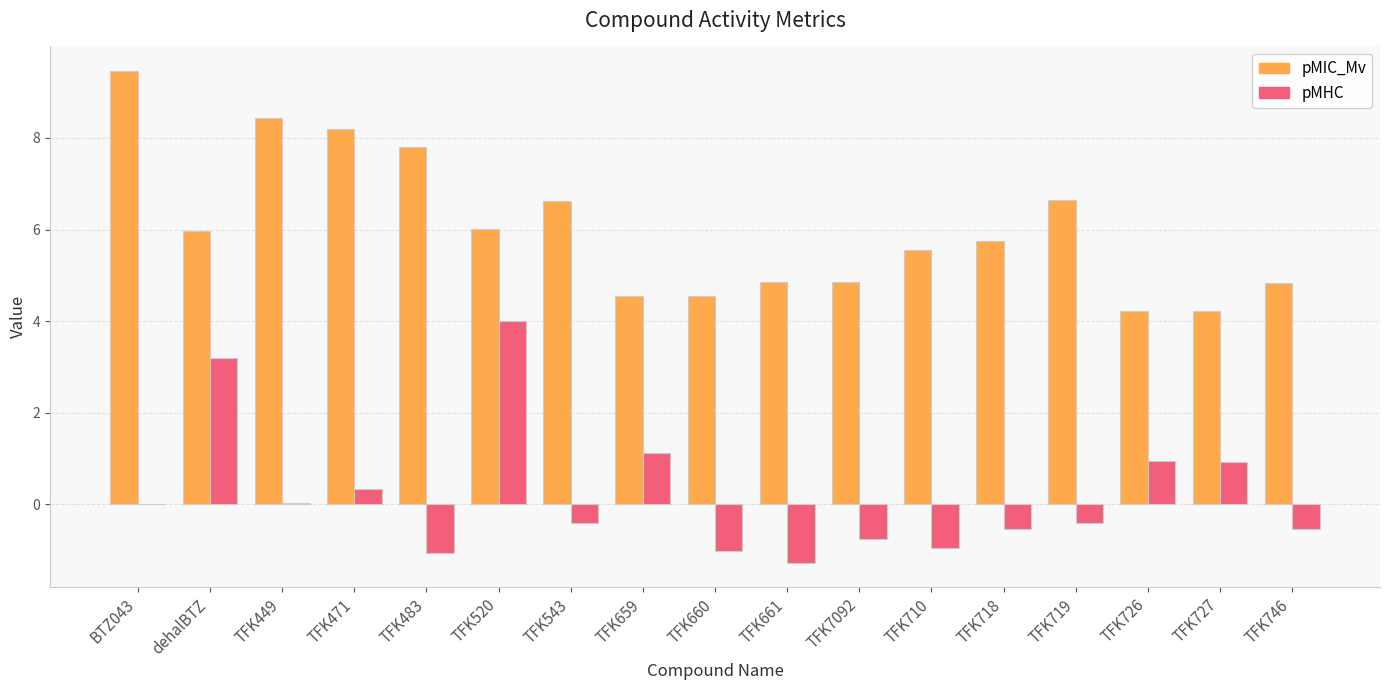

Between TFK471 and TFK710, which series saw the biggest shift?

pMIC_Mv